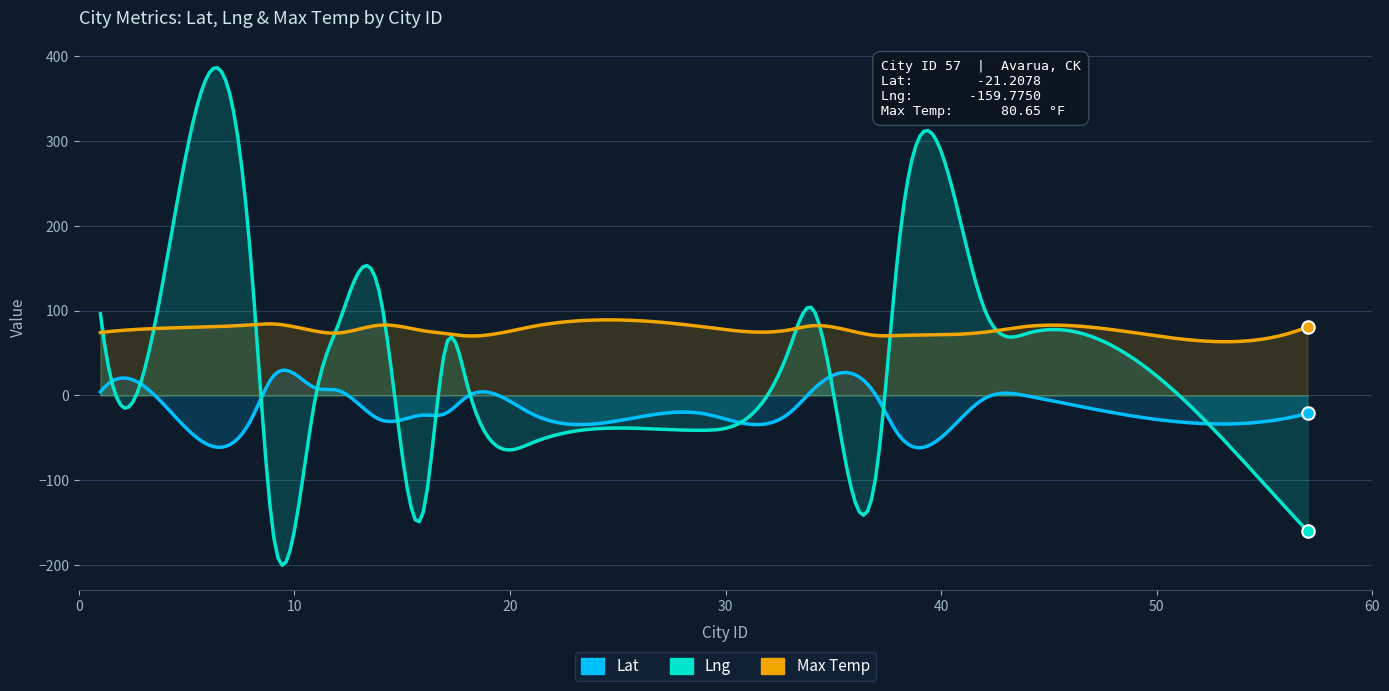

Is the value of Lng at 29 greater than the value of Lat at 17?

No